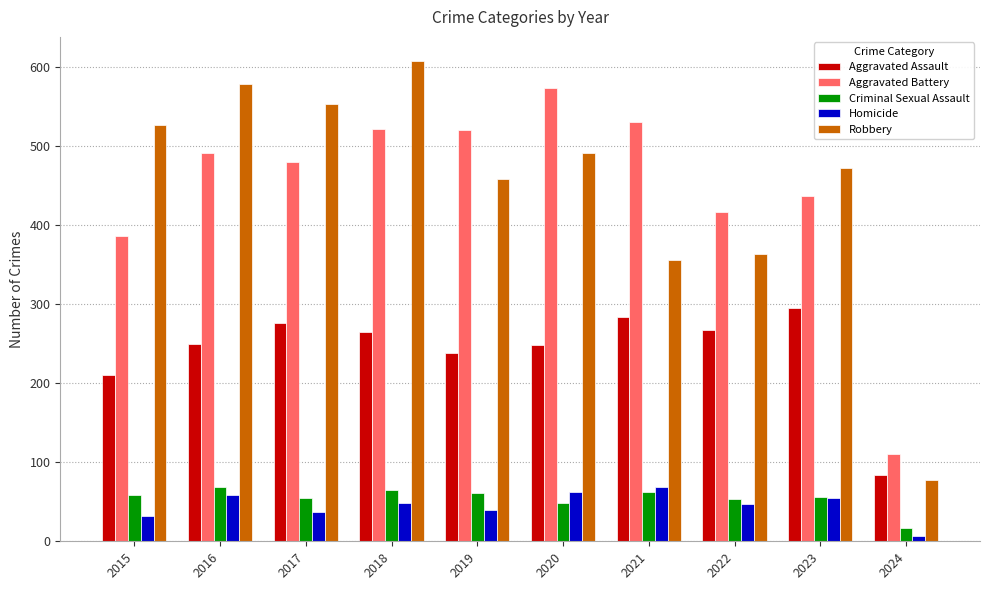

The value of Criminal Sexual Assault at 2021 is 87. True or false?

False